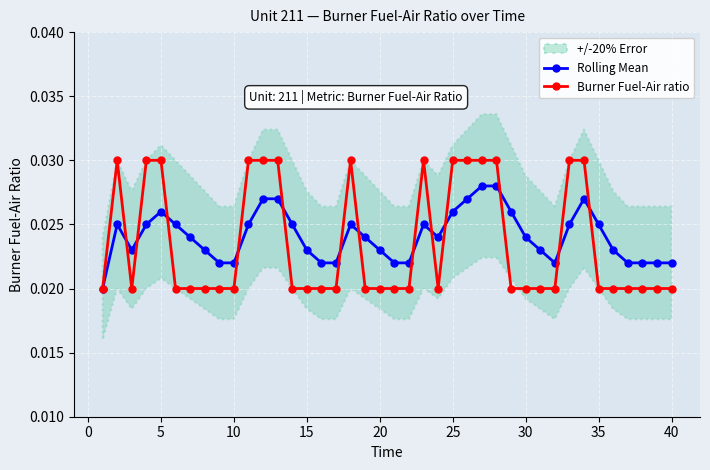

True or false: Burner Fuel-Air ratio has more than 2 interior local peaks.

True